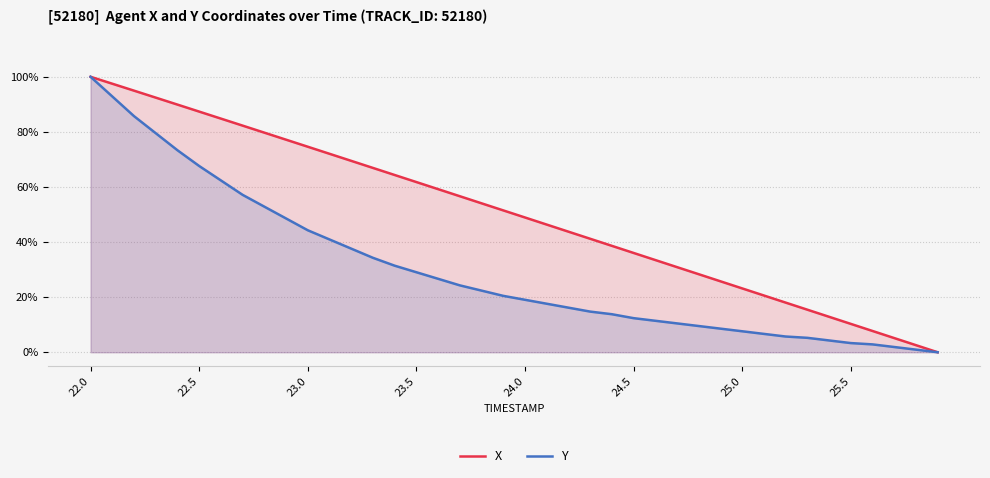

Which series has the largest range (max minus min)?

X